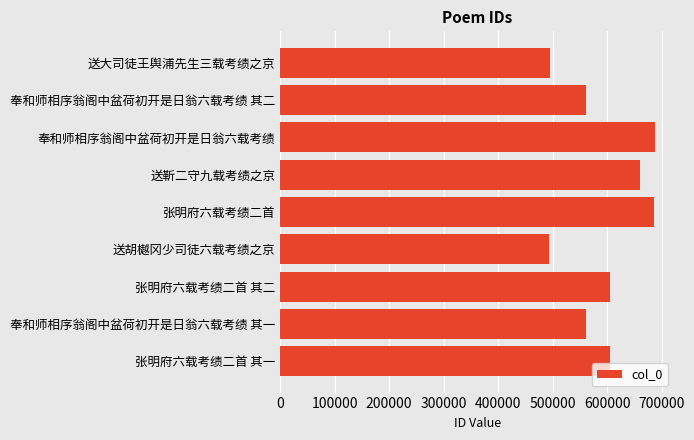

What is the maximum value shown in the chart?

688687